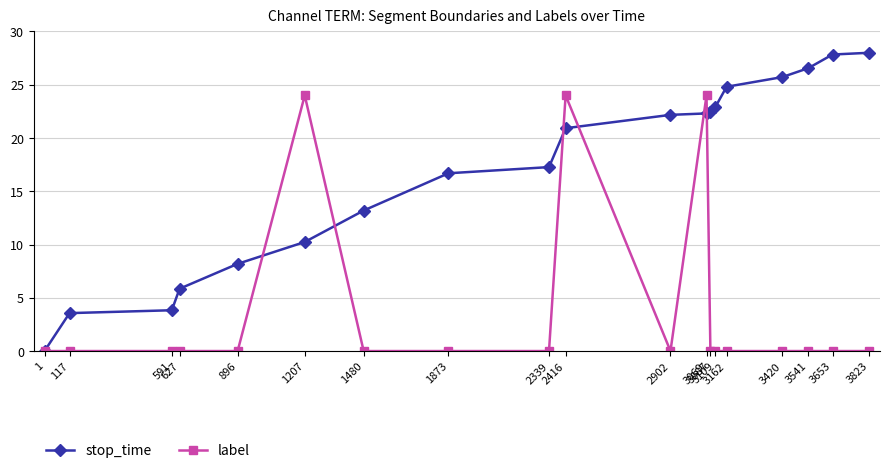

At which category is the sum across all series the highest?

3069